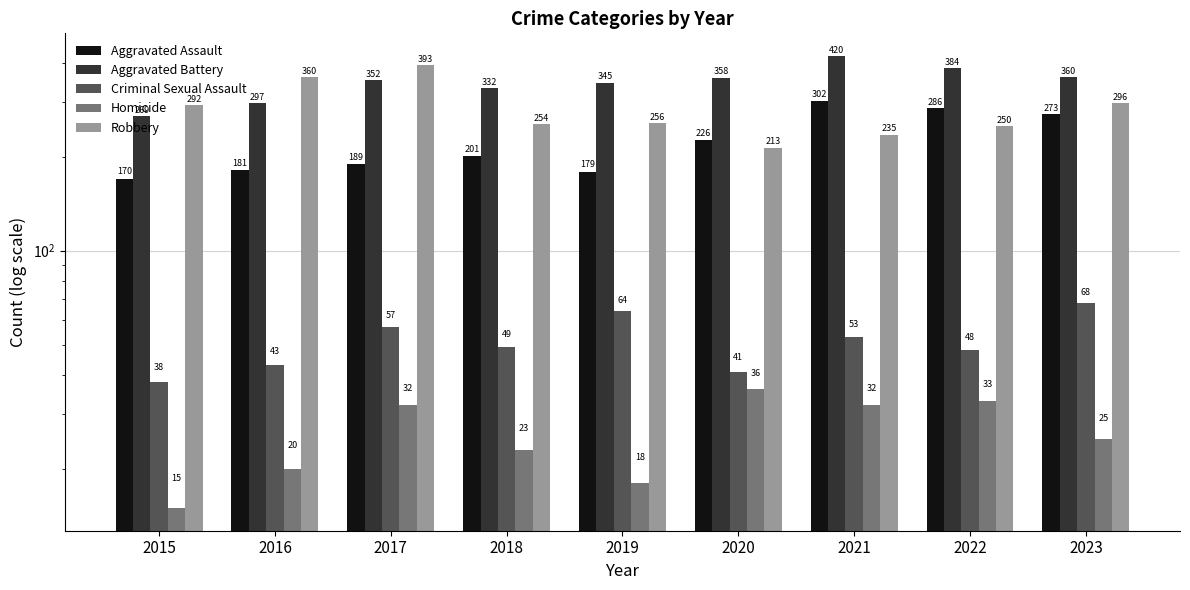

True or false: Homicide has a value of 18 at 2019.

True